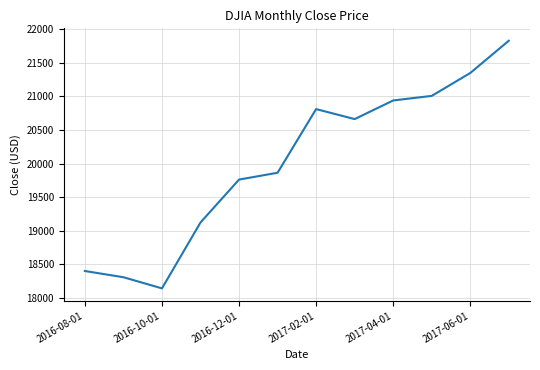

What is the maximum value shown in the chart?

21830.3